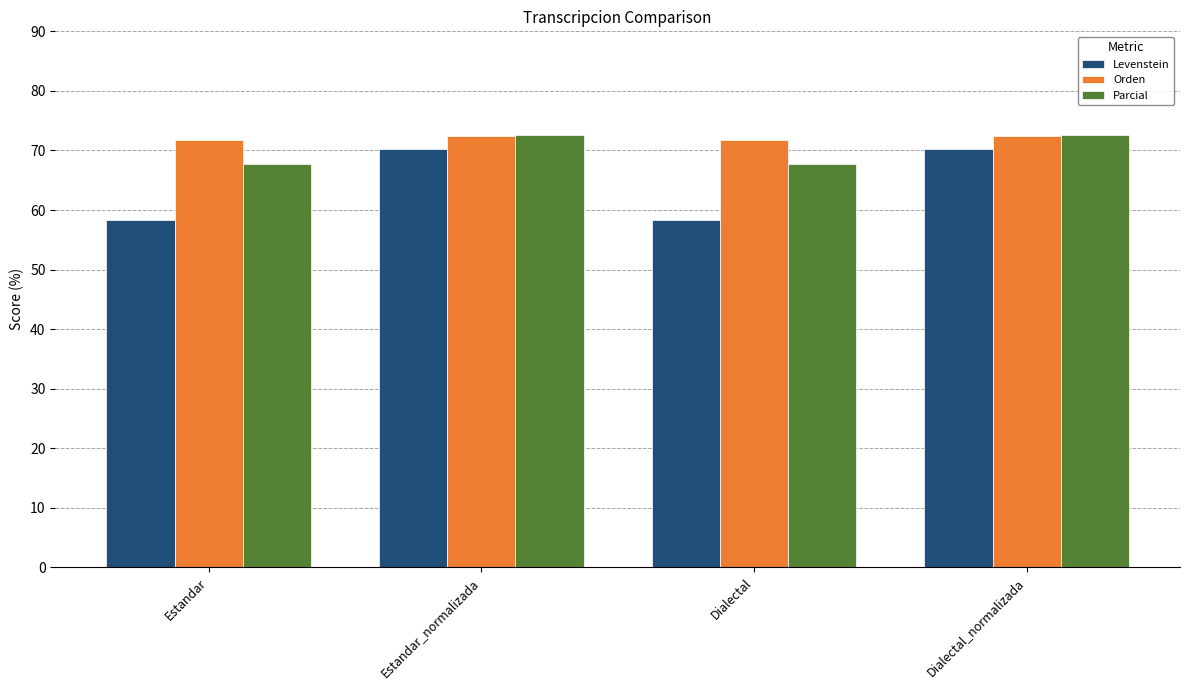

What is the total value across all series at Dialectal?

197.8